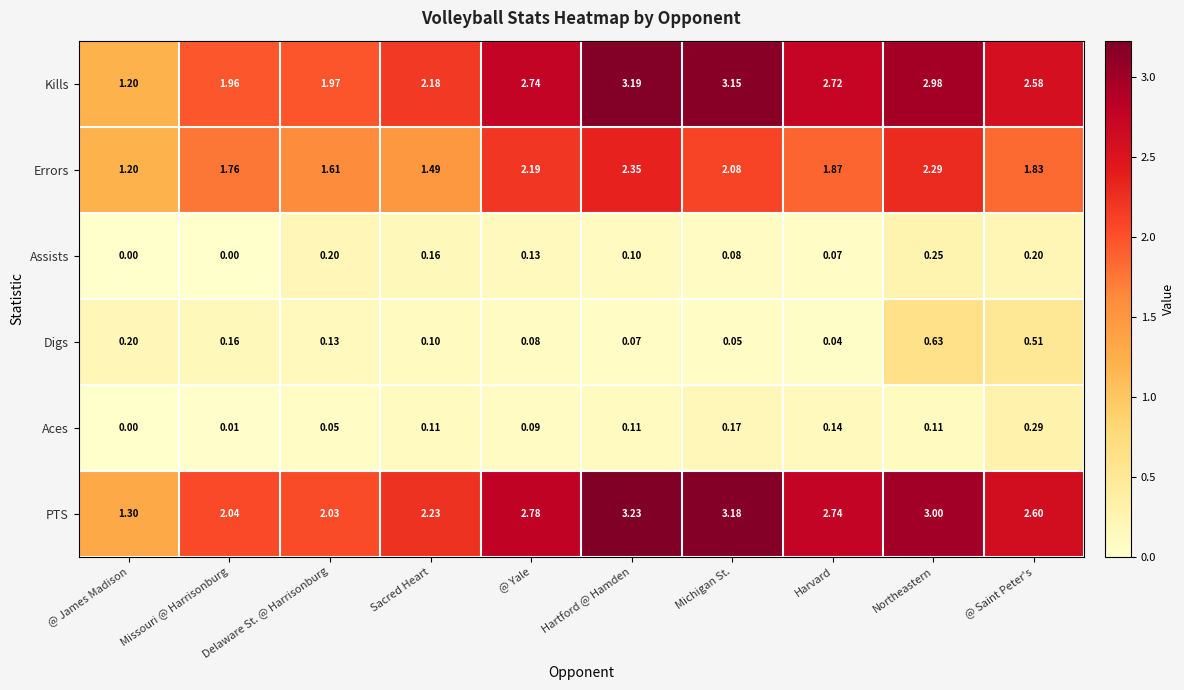

At which category is the sum across all series the highest?

Northeastern